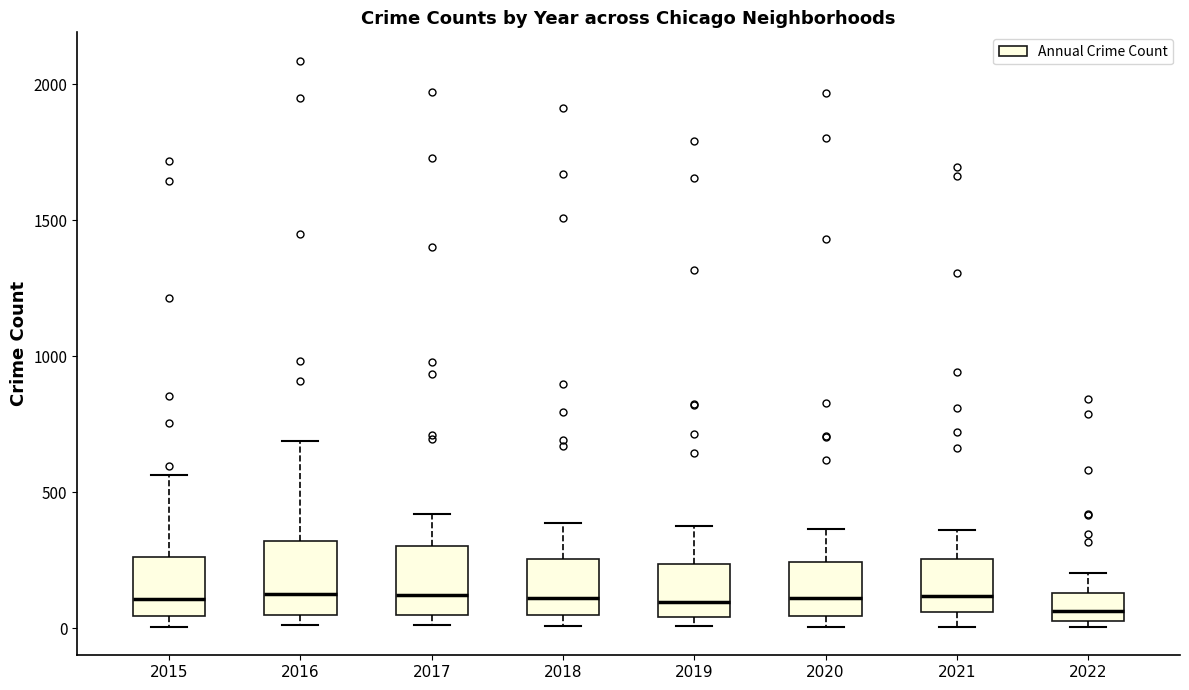

Where is the lower edge of the box at x = 2022 on the y-axis? The values are not printed on the chart, so give them approximately, as read against the axis.

50